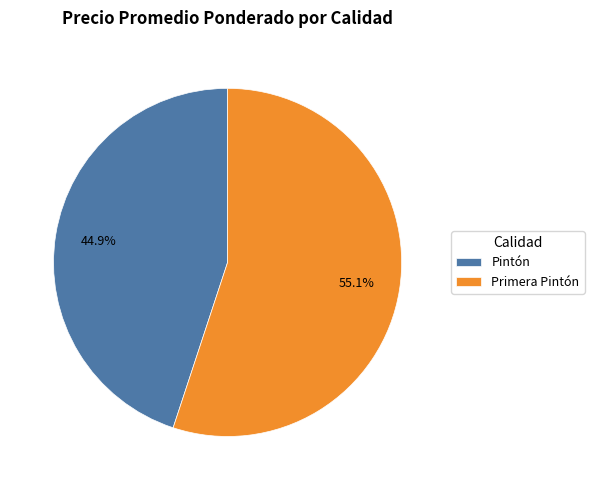

Approximately how many times larger is the value at Primera Pintón compared to Pintón?

1.2